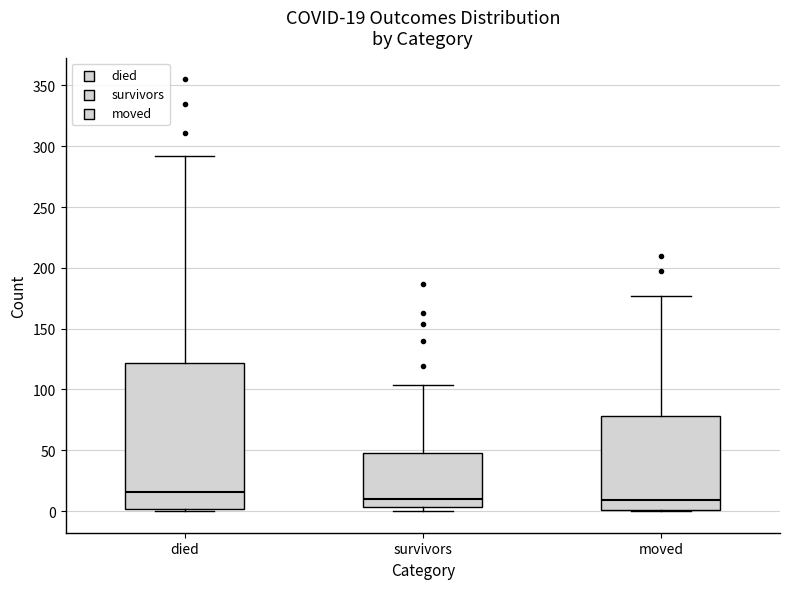

Comparing the boxes themselves (not the whiskers), which one is the tallest?

died